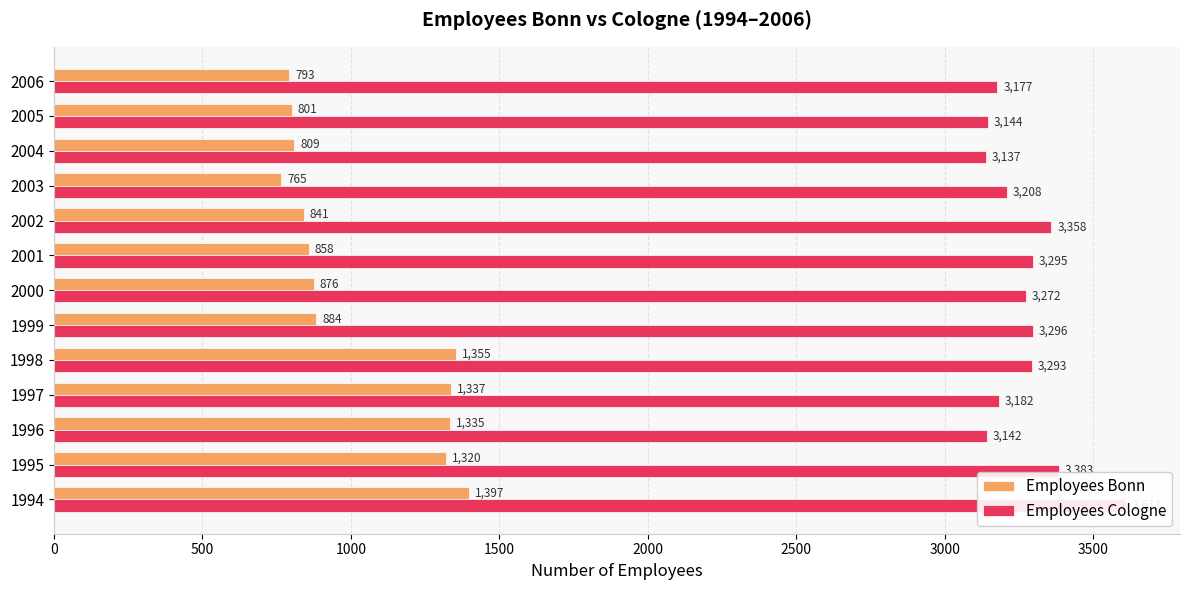

What is the maximum value shown in the chart?

3611